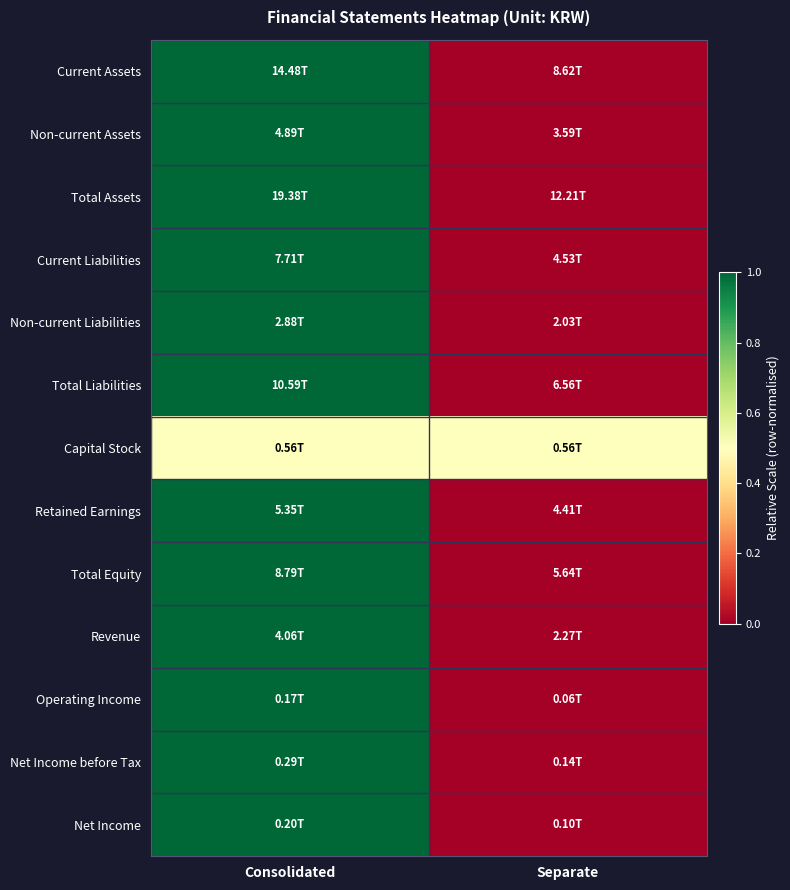

Reading left to right, extract all data points from this chart.

Current Assets: Consolidated=1.0	Separate=0.0
Non-current Assets: Consolidated=1.0	Separate=0.0
Total Assets: Consolidated=1.0	Separate=0.0
Current Liabilities: Consolidated=1.0	Separate=0.0
Non-current Liabilities: Consolidated=1.0	Separate=0.0
Total Liabilities: Consolidated=1.0	Separate=0.0
Capital Stock: Consolidated=0.5	Separate=0.5
Retained Earnings: Consolidated=1.0	Separate=0.0
Total Equity: Consolidated=1.0	Separate=0.0
Revenue: Consolidated=1.0	Separate=0.0
Operating Income: Consolidated=1.0	Separate=0.0
Net Income before Tax: Consolidated=1.0	Separate=0.0
Net Income: Consolidated=1.0	Separate=0.0